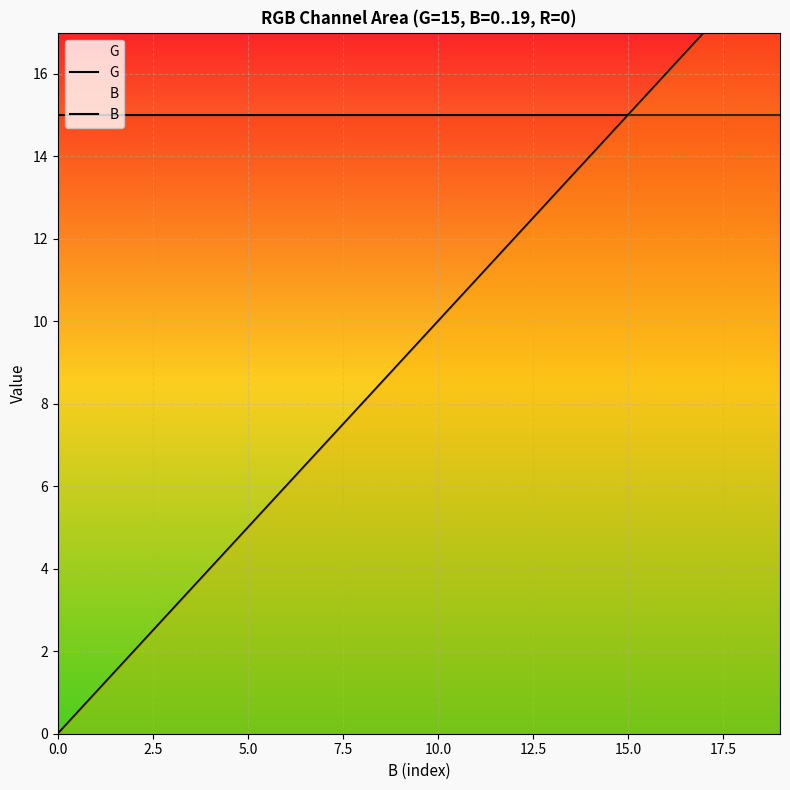

The G series shows 15 at 15. True or false?

True